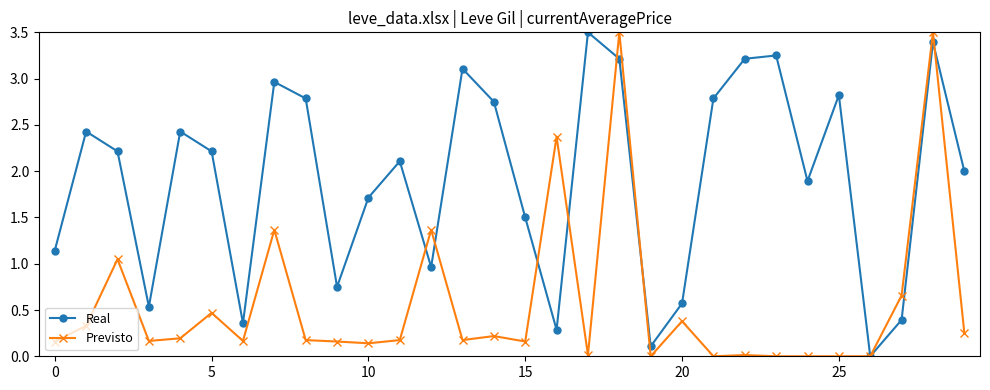

Rank the series by their average value, from lowest to highest.

Previsto, Real